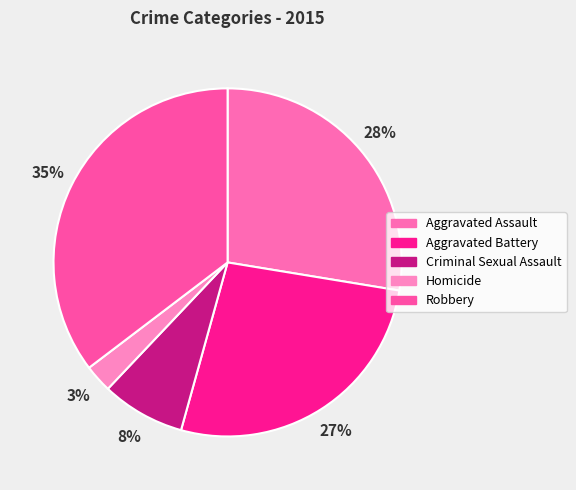

To the nearest percent, what is the difference between the Criminal Sexual Assault and Aggravated Battery slice percentages?

19%